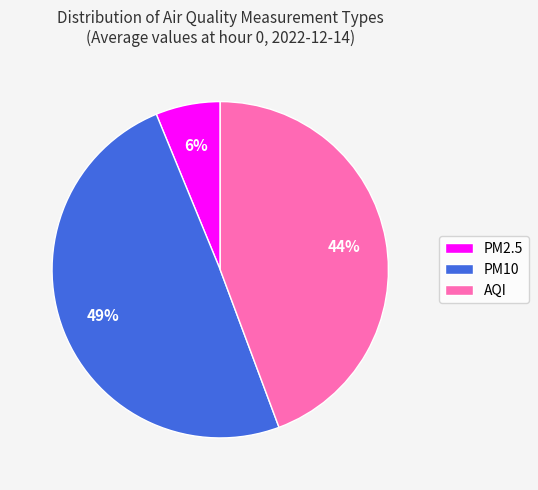

Approximately how many times larger is the value at PM2.5 compared to AQI?

0.1